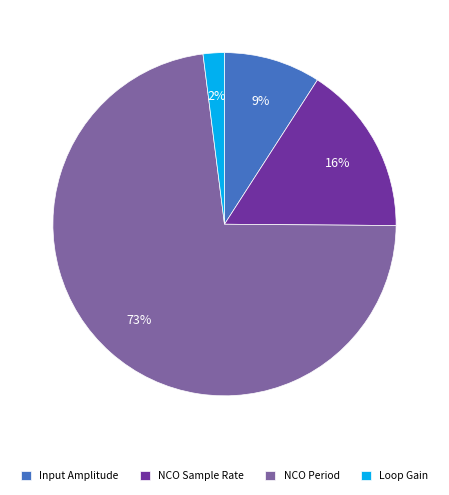

To the nearest percent, what percentage of the pie is Loop Gain?

2%